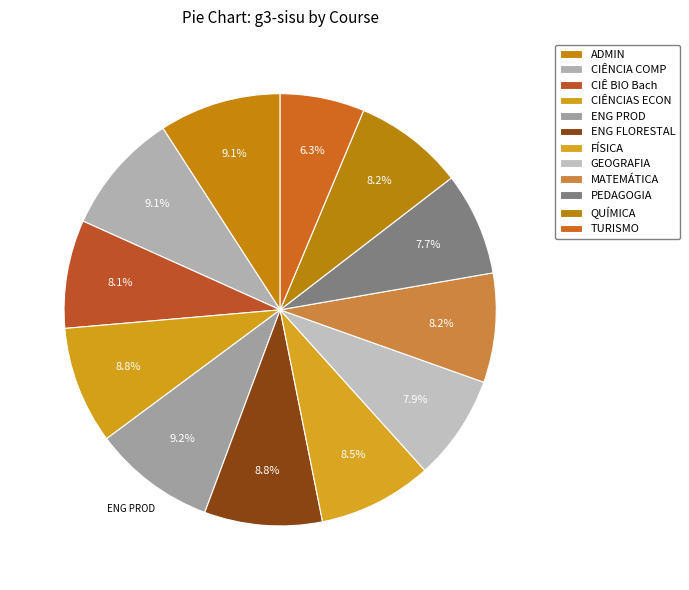

Is there any slice that represents more than half of the pie?

No